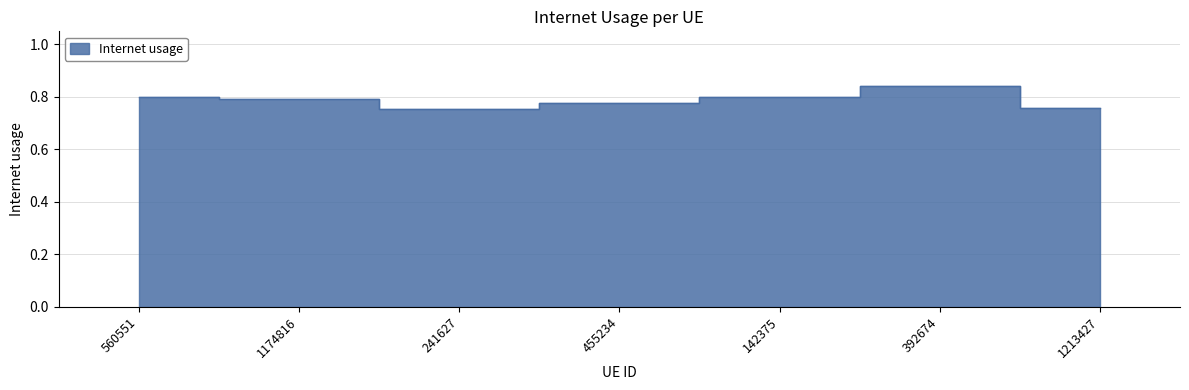

Rank the categories by value from lowest to highest.

241627, 1213427, 455234, 1174816, 142375, 560551, 392674